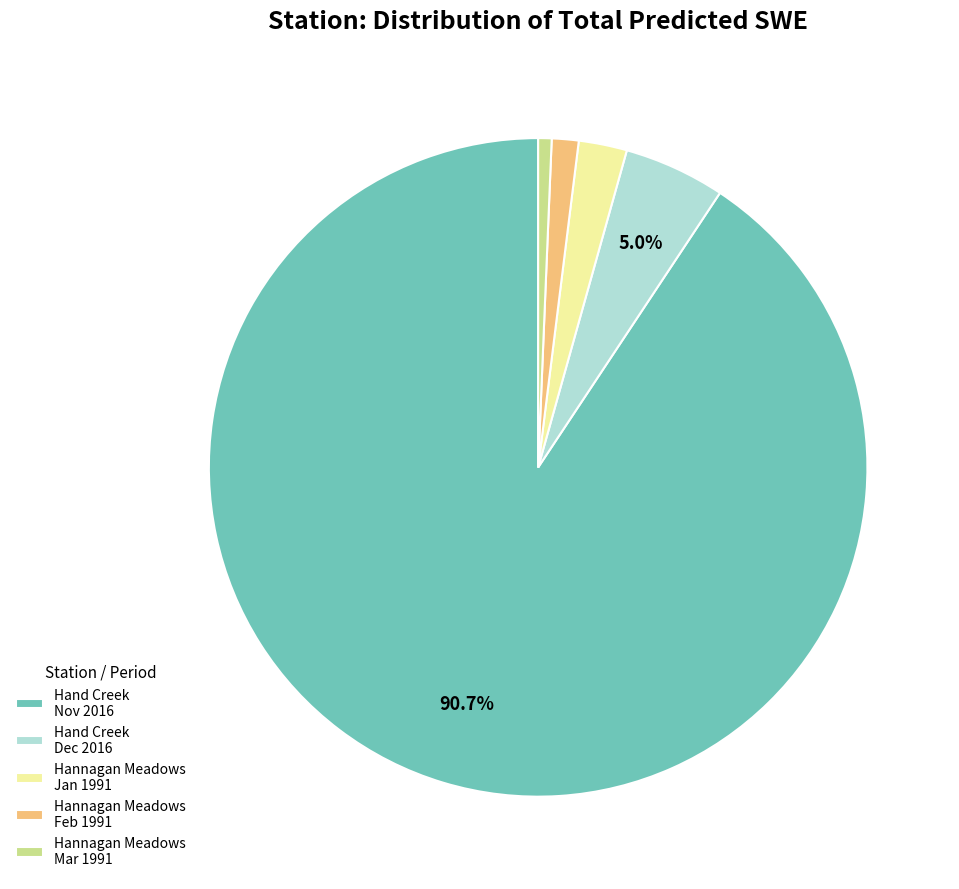

Does any single category account for the majority?

Yes